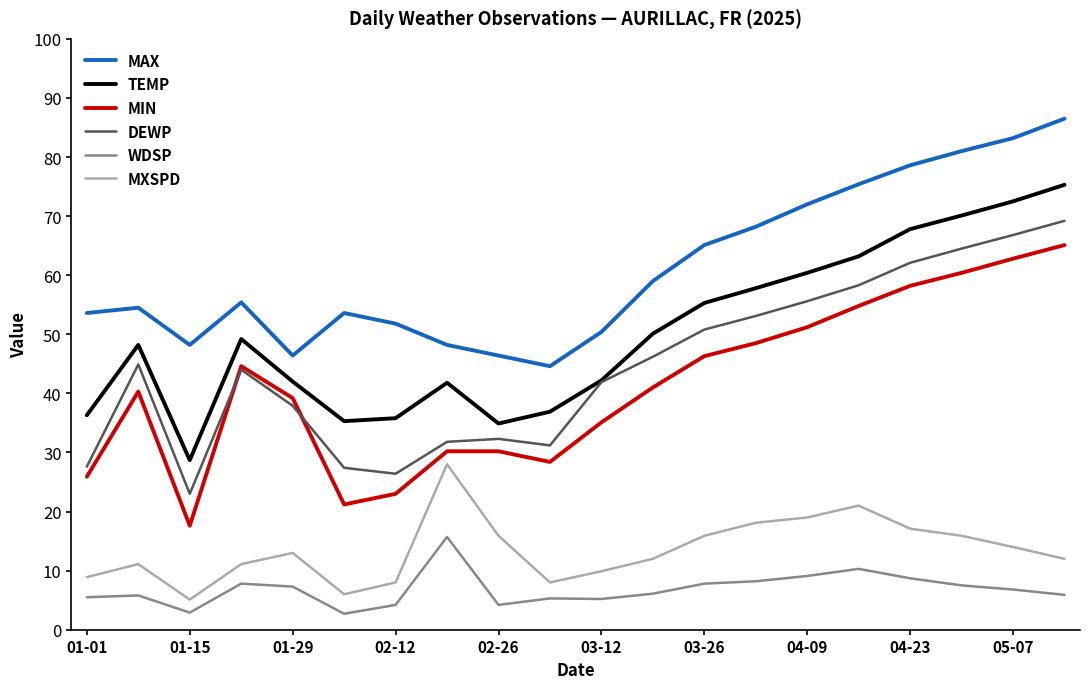

What is the minimum value for MIN?

17.6